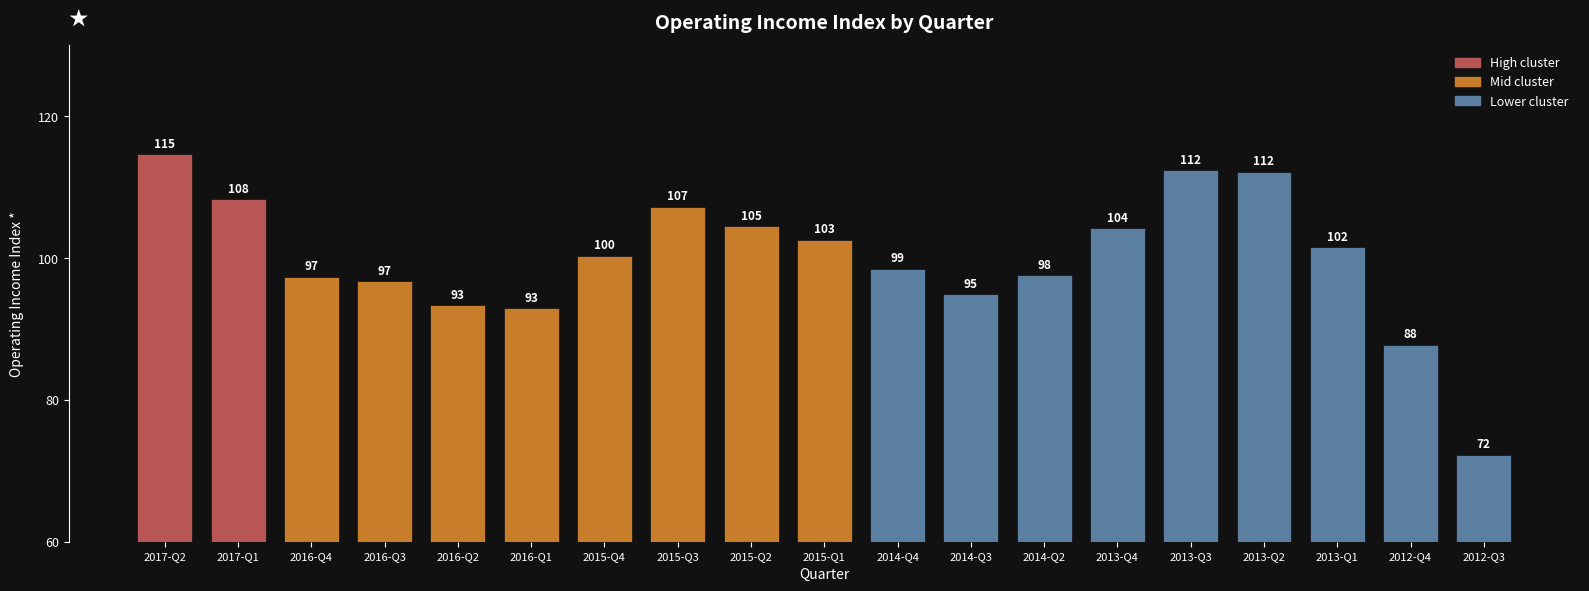

Approximately how many times larger is the value at 2014-Q2 compared to 2016-Q1?

1.1